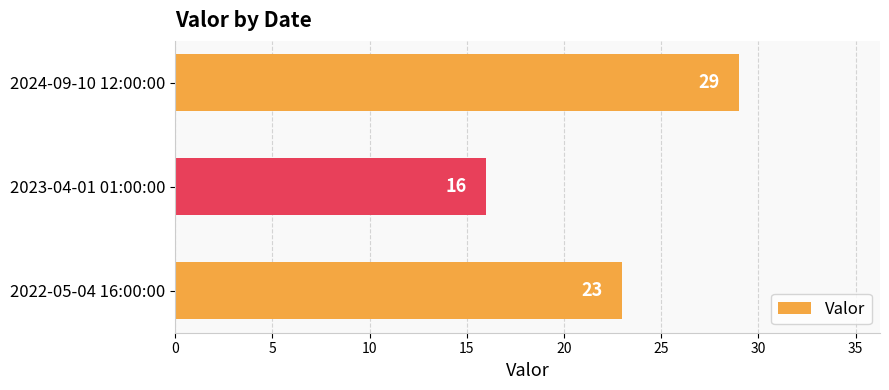

Which has a higher value, 2023-04-01 01:00:00 or 2024-09-10 12:00:00?

2024-09-10 12:00:00